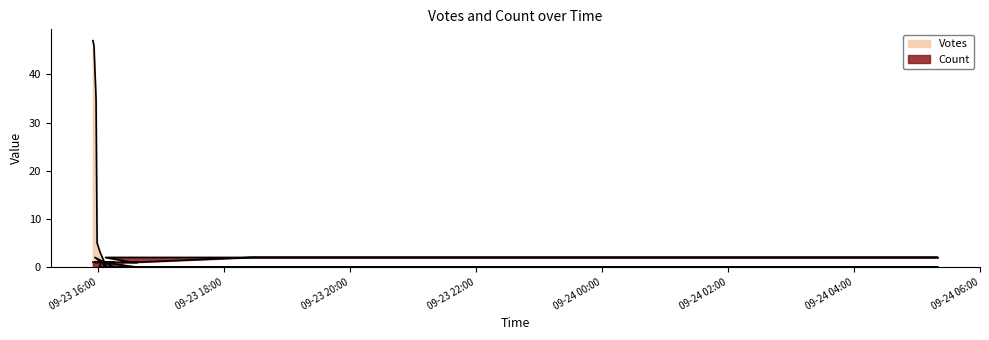

Rank the series by their maximum value, from lowest to highest.

Count, Votes